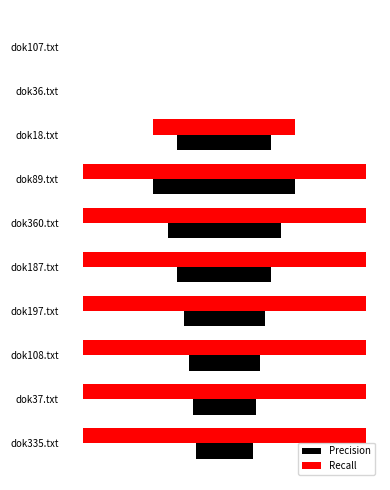

Is the value of Precision at dok335.txt greater than the value of Recall at dok335.txt?

No